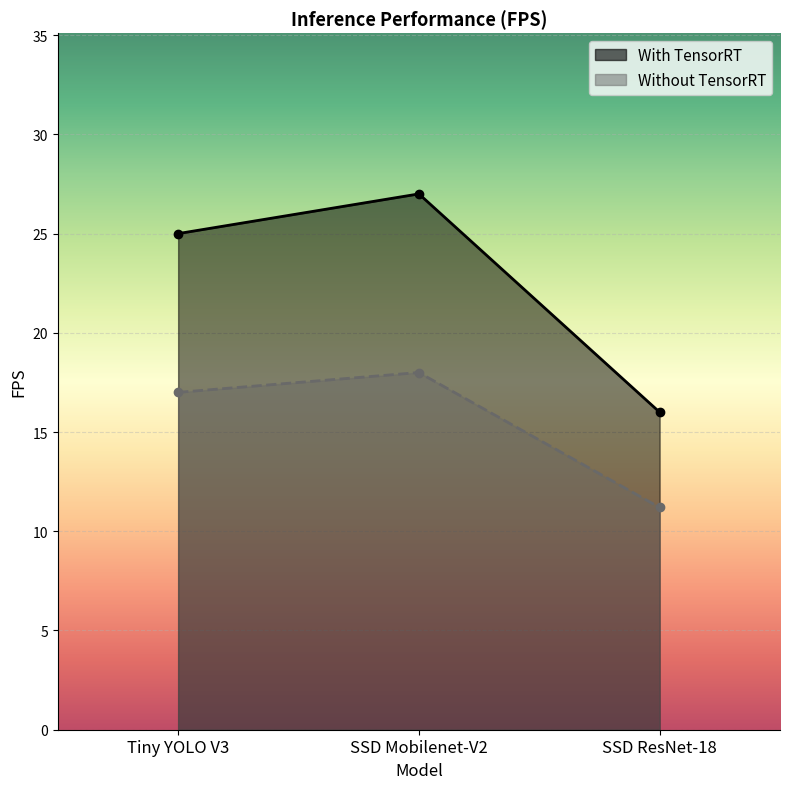

Reading right to left, list all the values displayed in this chart.

With TensorRT: SSD ResNet-18=16.0	SSD Mobilenet-V2=27.0	Tiny YOLO V3=25.0
Without TensorRT: SSD ResNet-18=11.2	SSD Mobilenet-V2=18.0	Tiny YOLO V3=17.0